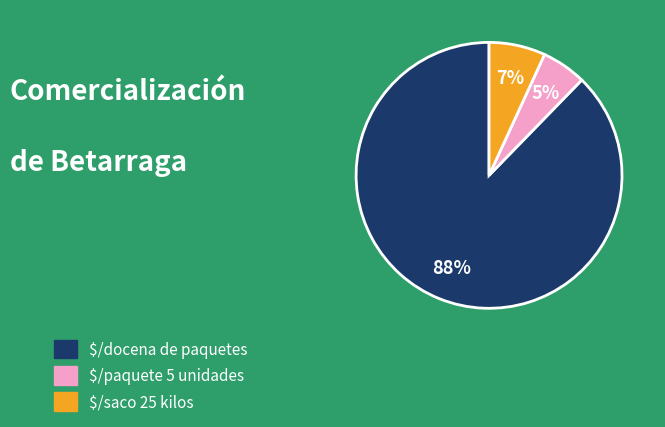

To the nearest percent, what portion does $/paquete 5 unidades represent?

5%